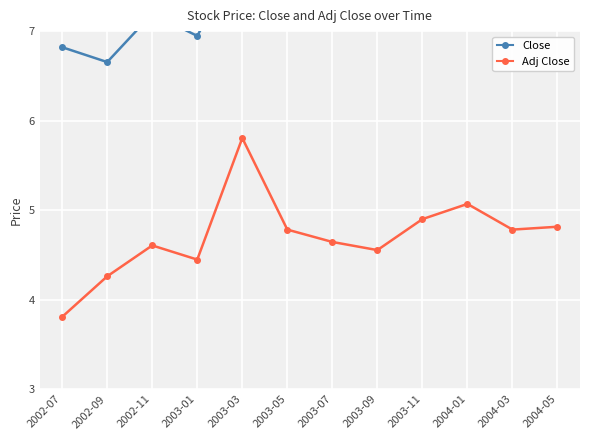

What is the value of the Adj Close point at the 7th from the left?

4.6